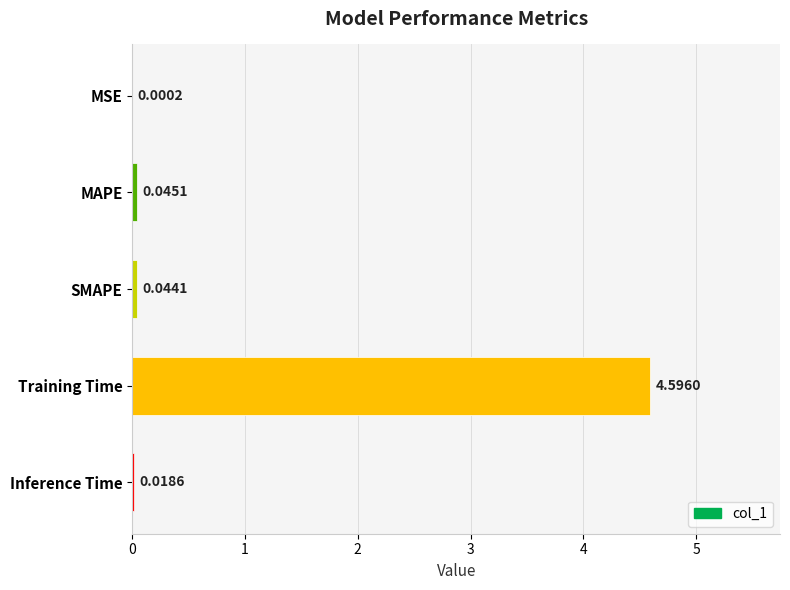

What is the change in value from SMAPE to Training Time?

+4.6